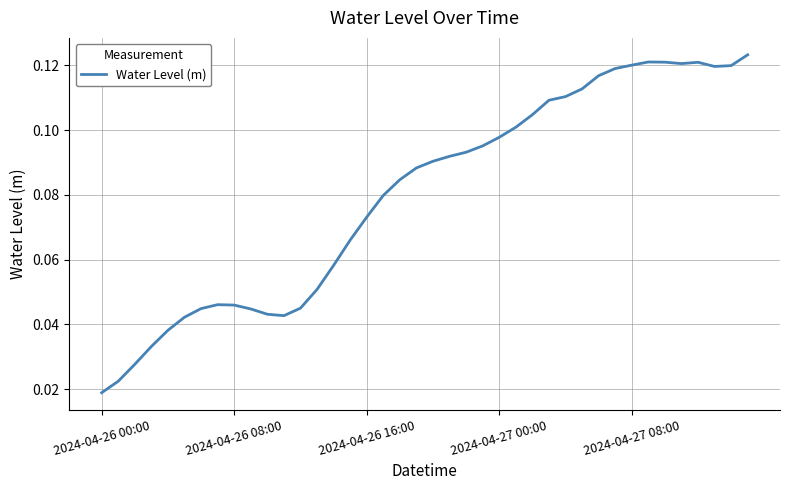

How many series are shown in this chart?

1